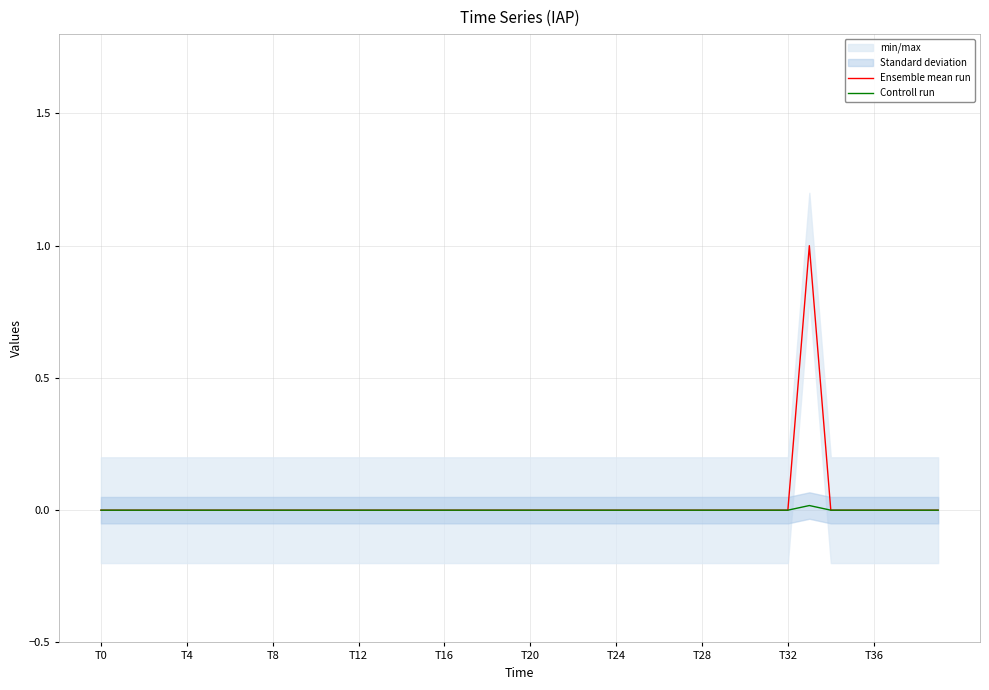

Which series has the largest range (max minus min)?

Ensemble mean run